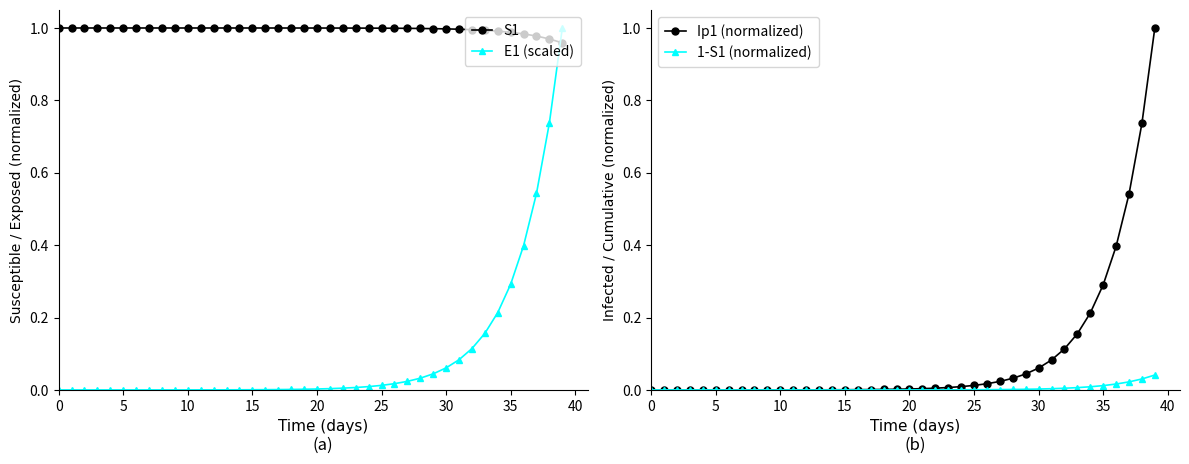

What is the sum of all 1-S1 (normalized) values?

0.2